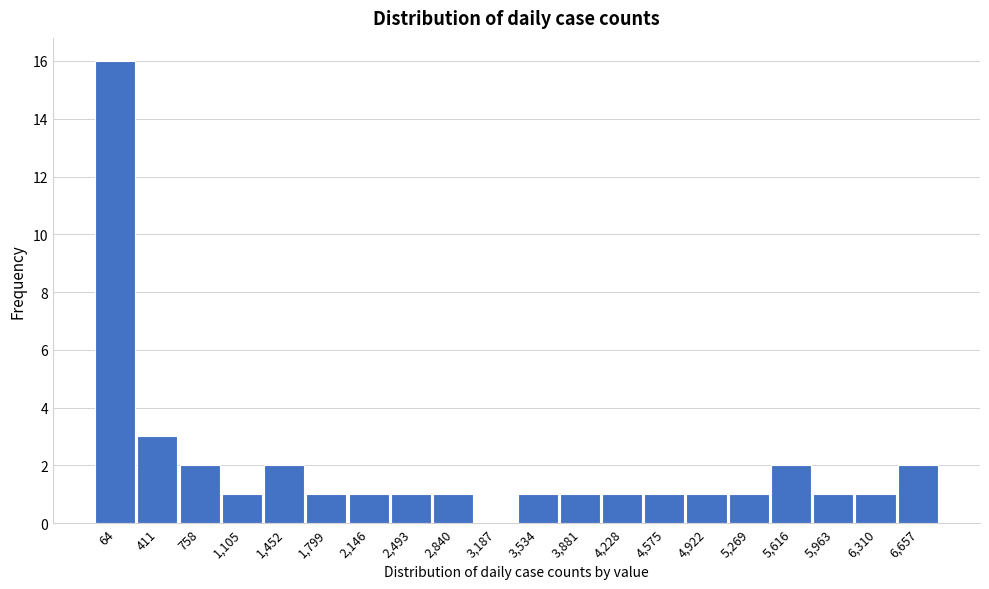

Reading right to left, transcribe all the data shown in this chart.

6,657=2	6,310=1	5,963=1	5,616=2	5,269=1	4,922=1	4,575=1	4,228=1	3,881=1	3,534=1	3,187=0	2,840=1	2,493=1	2,146=1	1,799=1	1,452=2	1,105=1	758=2	411=3	64=16